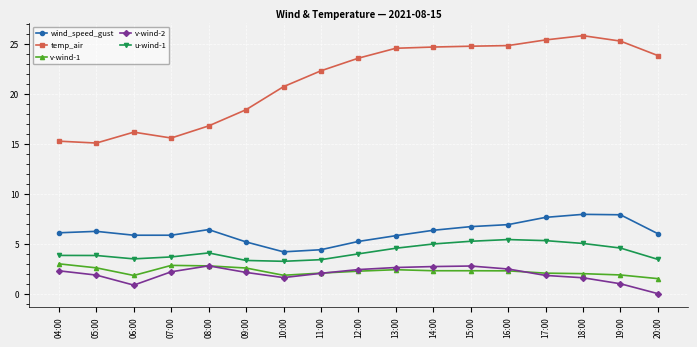

True or false: wind_speed_gust has more than 1 points higher than both neighbors.

True